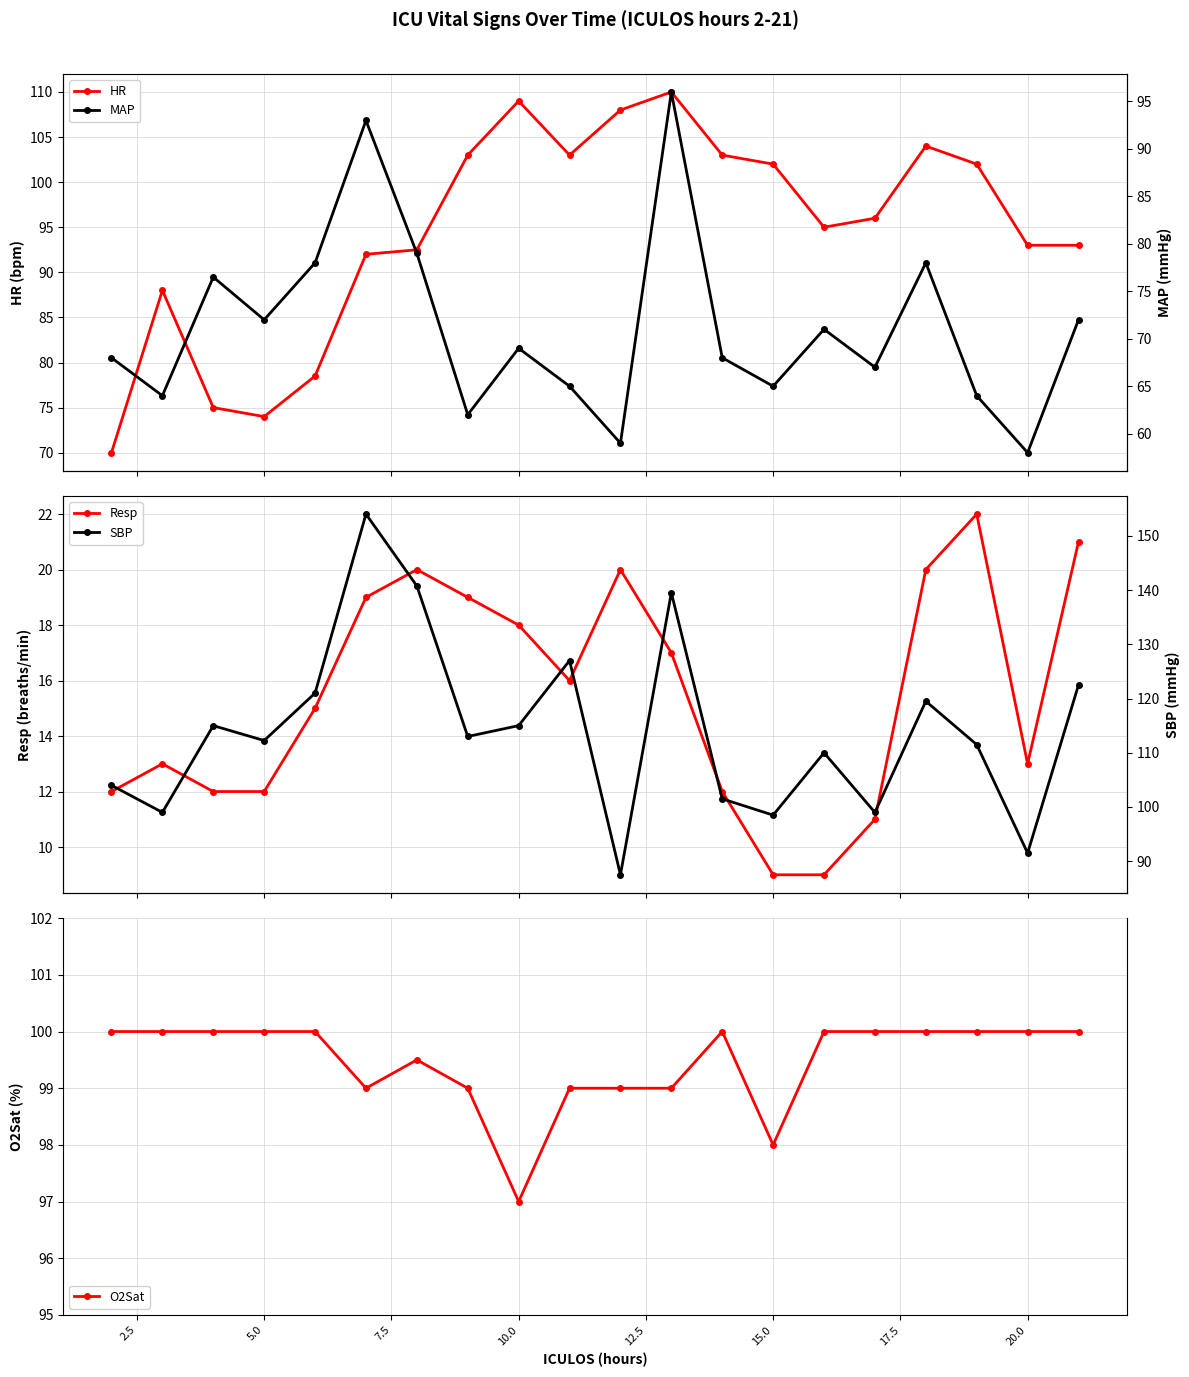

What is the average value of the SBP series?

114.1